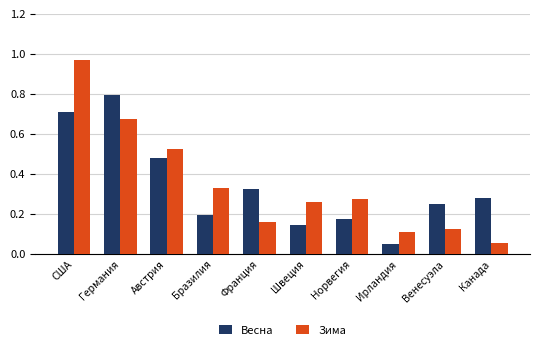

At how many categories does at least one series exceed 0?

10